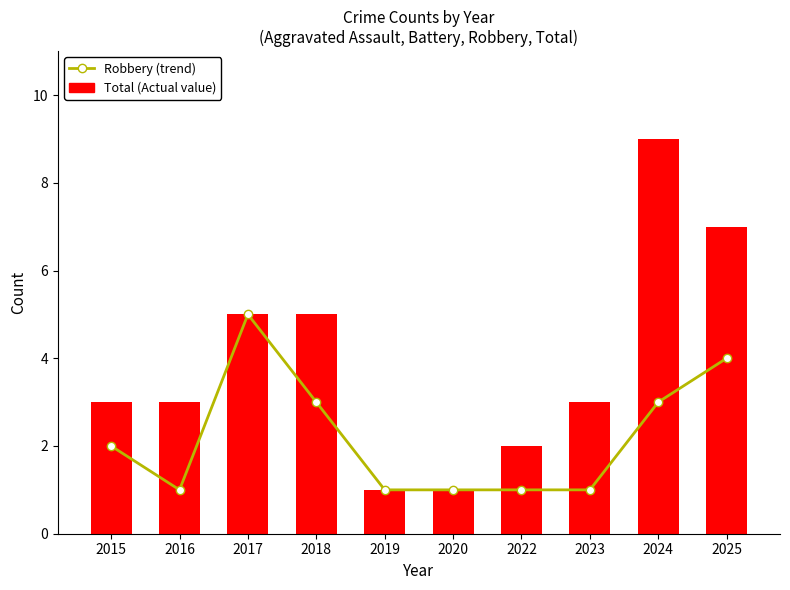

Is the value of Robbery (trend) at 2024 greater than the value of Total (Actual value) at 2017?

No